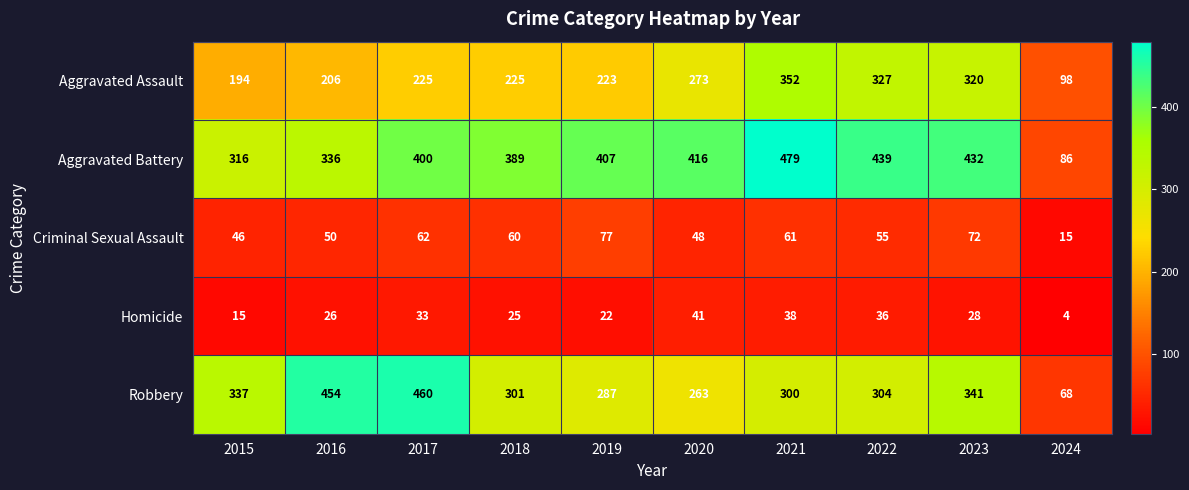

Where does the Homicide series first go above 28?

2017